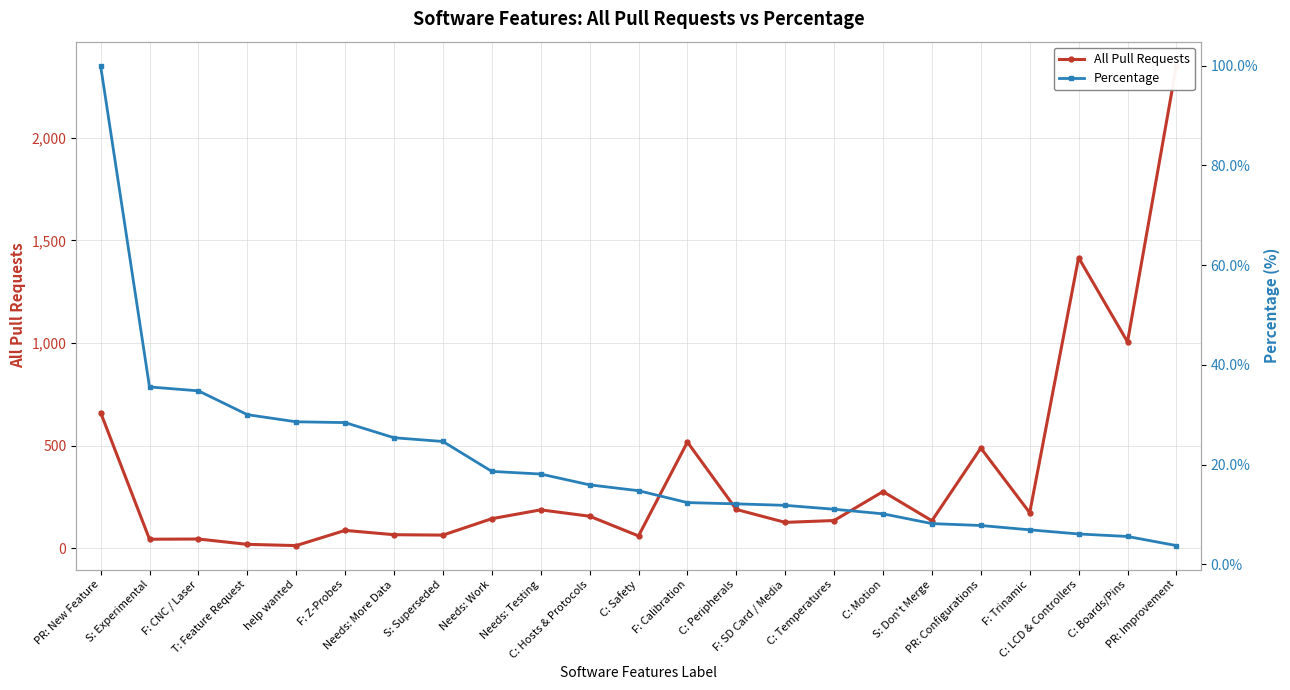

True or false: Percentage and All Pull Requests intersect in this chart.

True